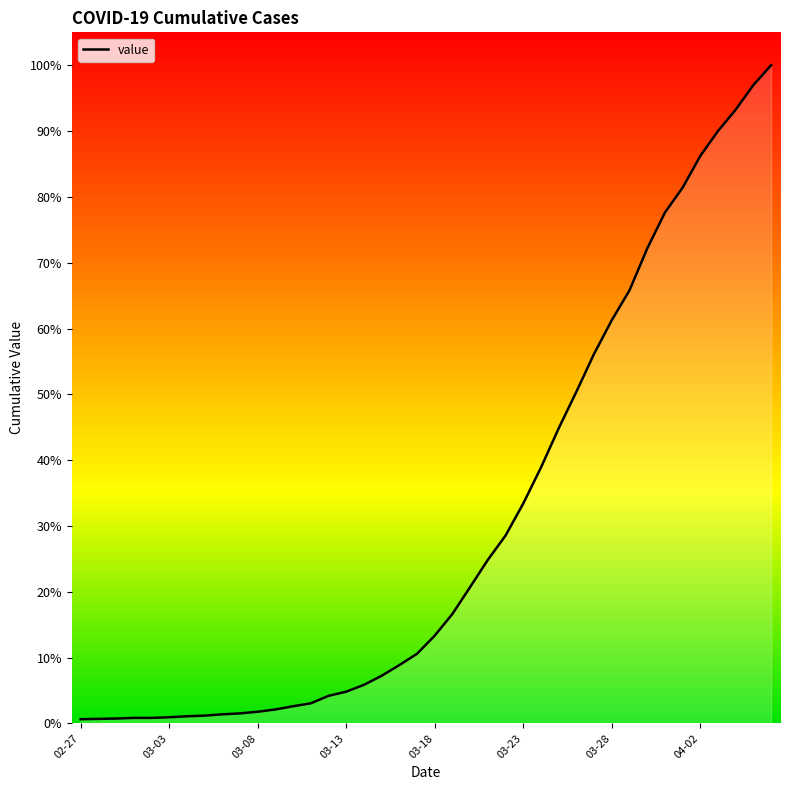

Reading right to left, transcribe all the data shown in this chart.

1.0	1.0	0.9	0.9	0.9	0.8	0.8	0.7	0.7	0.6	0.6	0.5	0.4	0.4	0.3	0.3	0.2	0.2	0.2	0.1	0.1	0.1	0.1	0.1	0.0	0.0	0.0	0.0	0.0	0.0	0.0	0.0	0.0	0.0	0.0	0.0	0.0	0.0	0.0	0.0